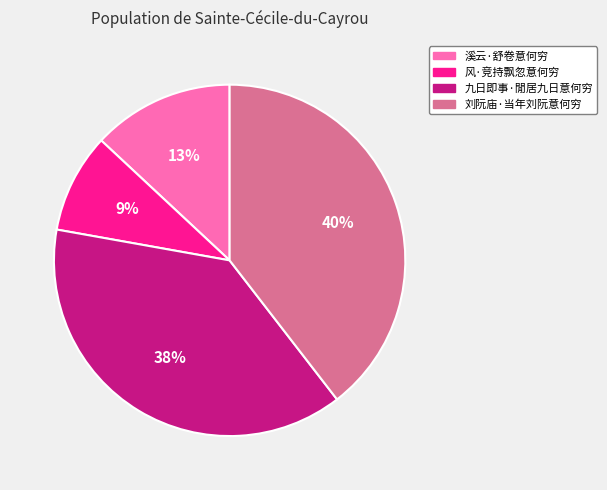

Which category has the smallest portion of the pie?

风·竞持飘忽意何穷